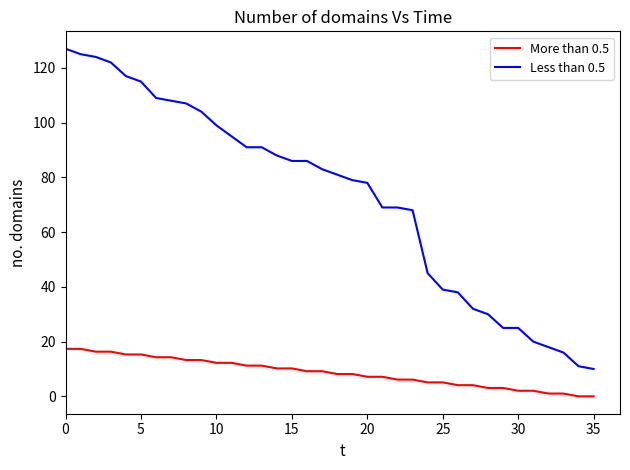

What is the maximum value for More than 0.5?

17.3